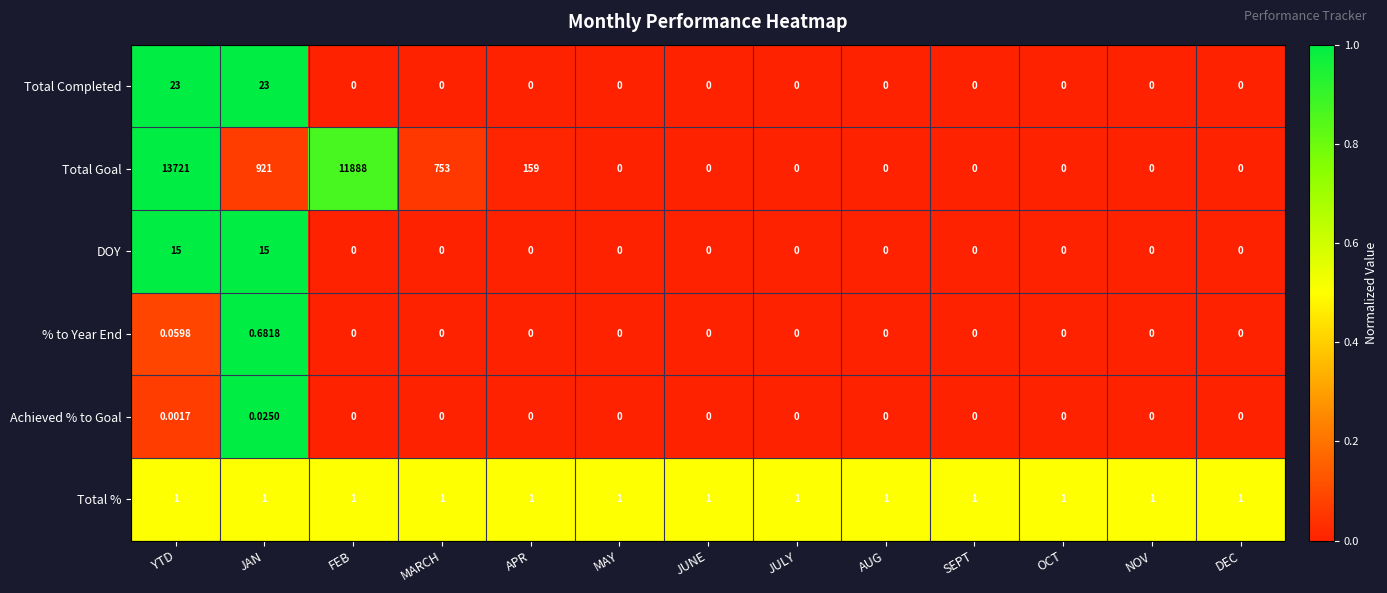

How many series are shown in this chart?

6